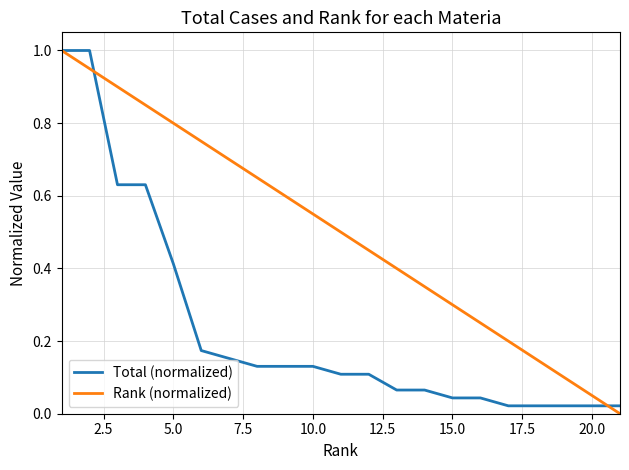

Rank the series by their average value, from highest to lowest.

Rank (normalized), Total (normalized)